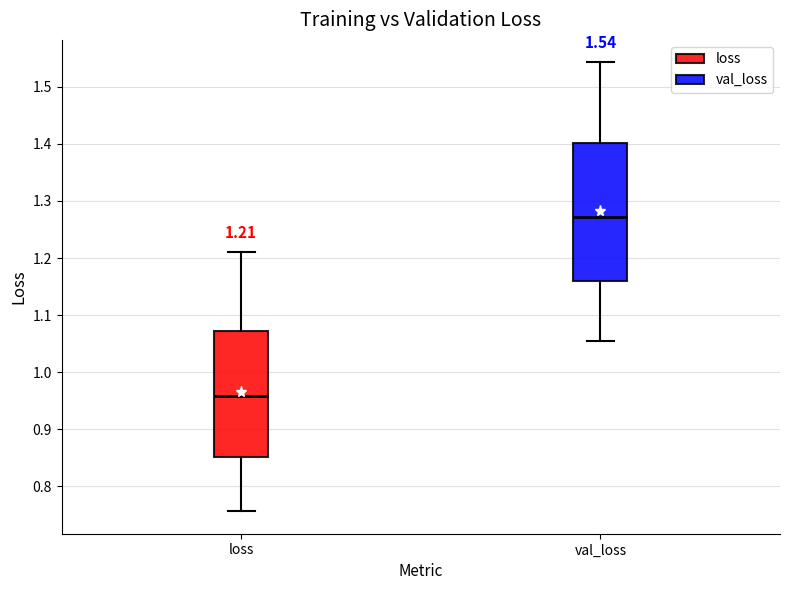

Comparing the boxes themselves (not the whiskers), which one is the tallest?

val_loss